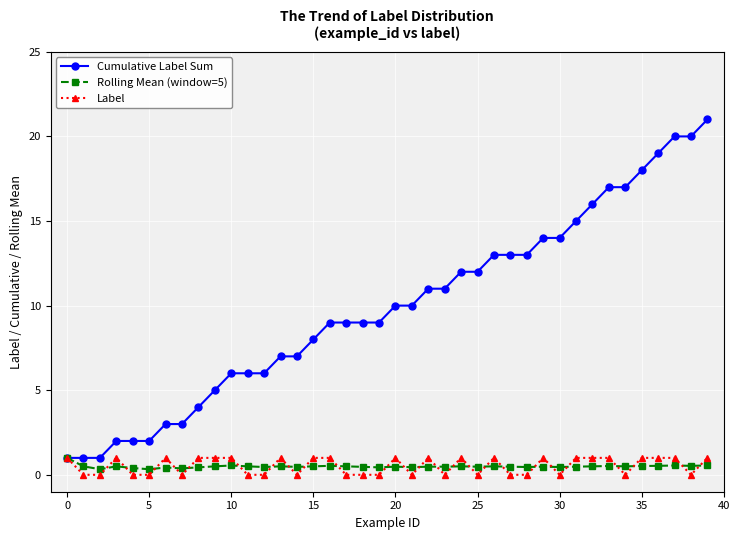

What is the highest value of the Label series?

1.0